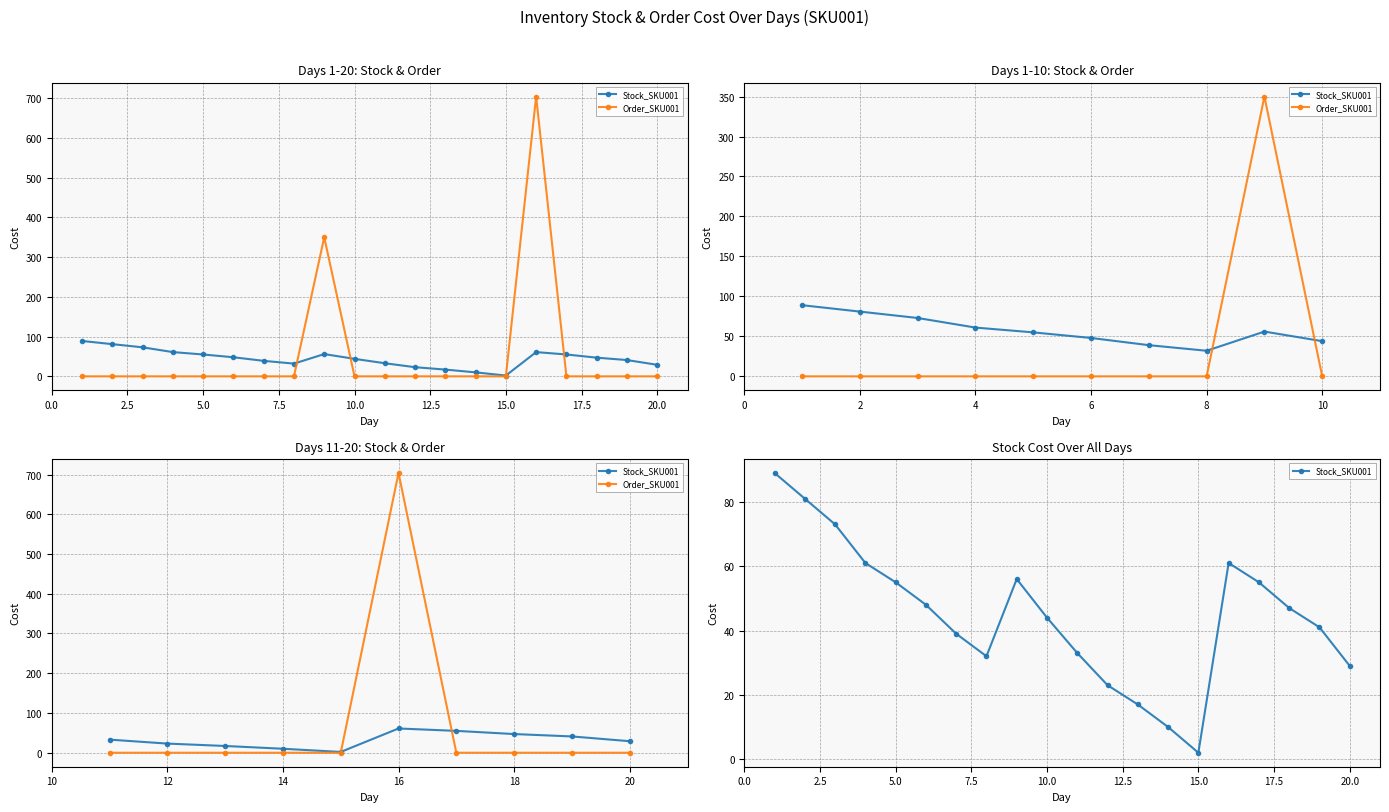

Is it true that Order_SKU001 equals -268 at 20?

False